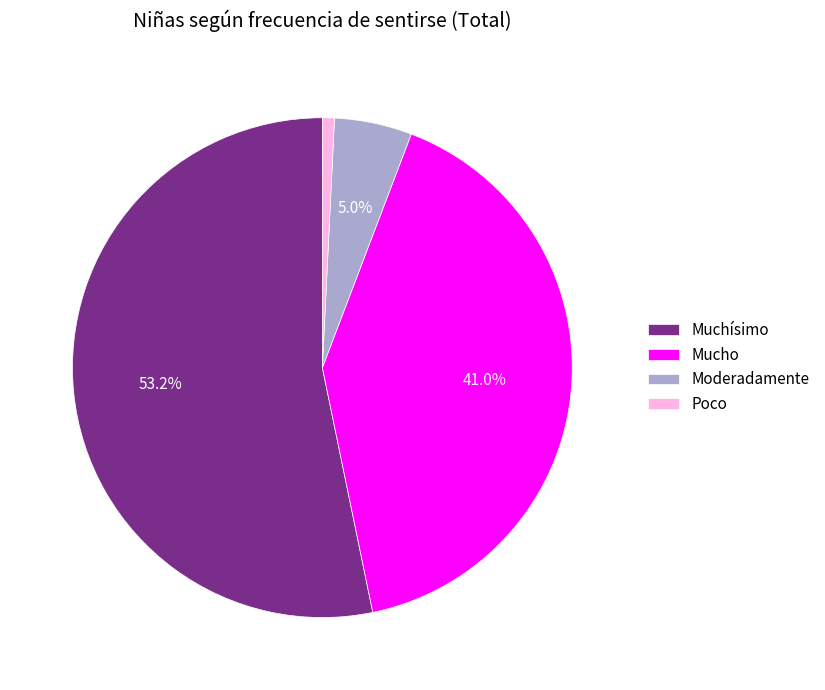

What is the majority slice?

Muchísimo